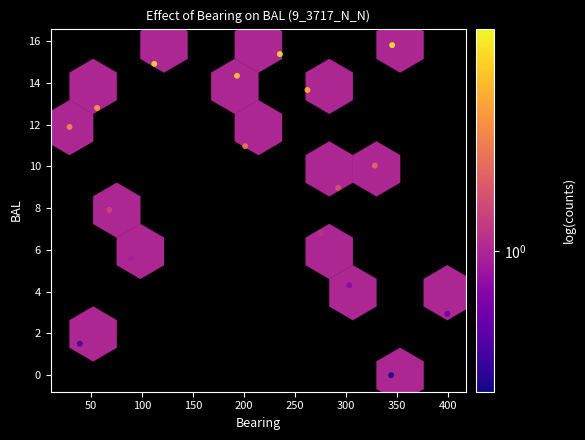

What is the range of Y values (max minus min)?

15.8